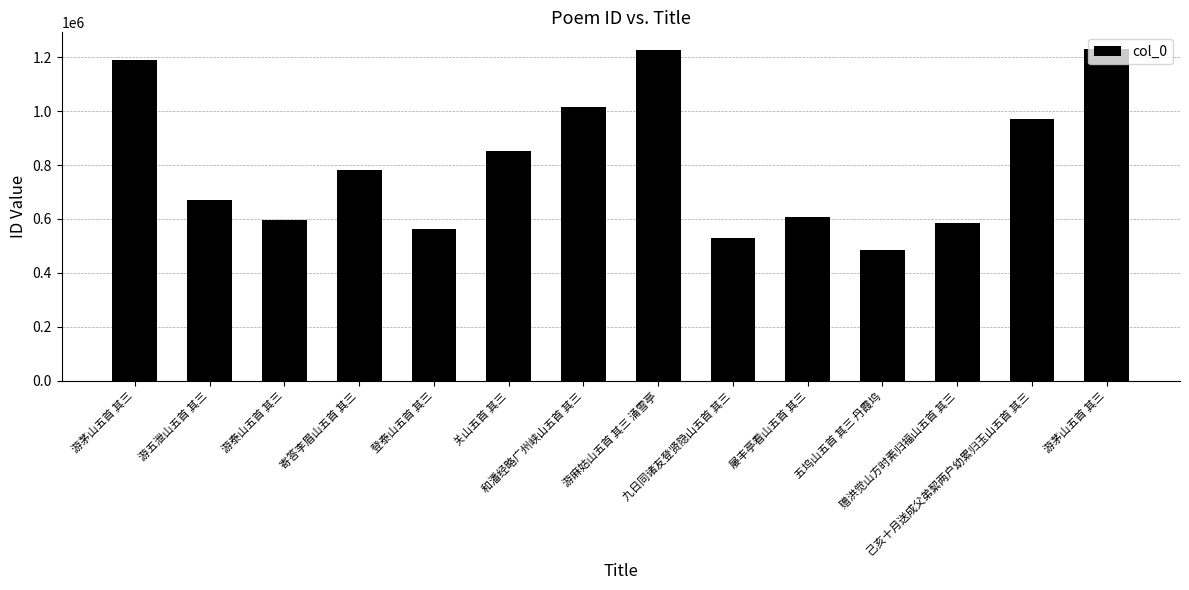

The chart shows a value of 922901 at 九日同诸友登贤隐山五首 其三. True or false?

False